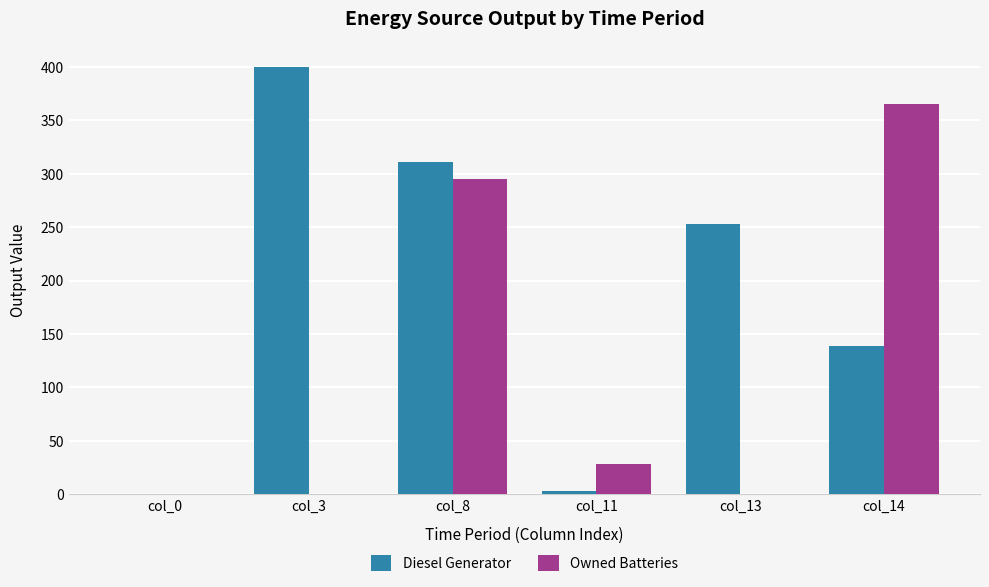

What is the difference between the Diesel Generator values at col_8 and col_3?

89